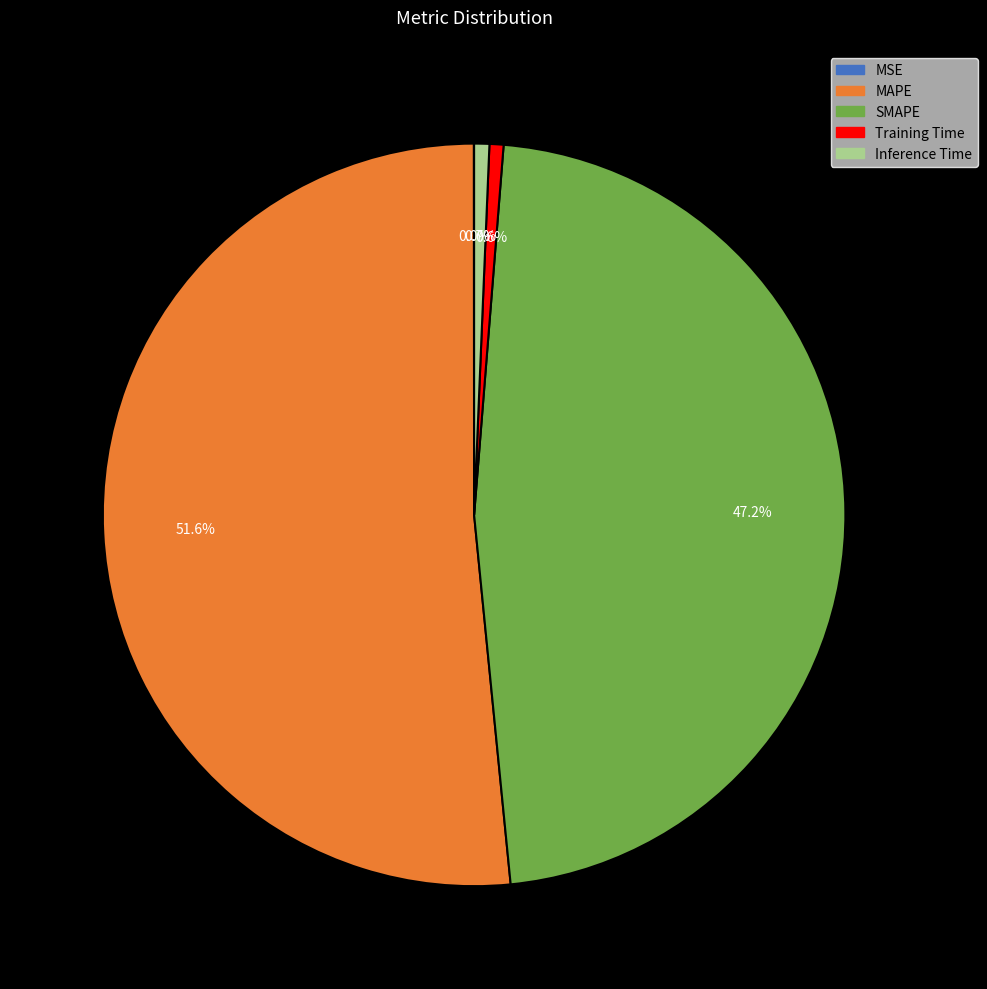

Which has a higher value, SMAPE or Training Time?

SMAPE